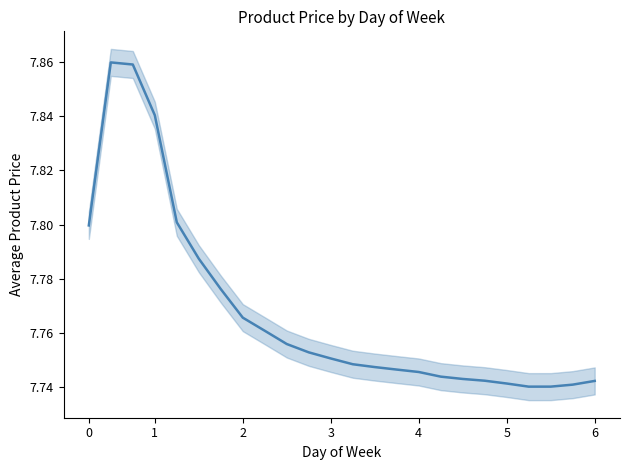

How many points are lower than both their immediate neighbors (excluding endpoints)?

1